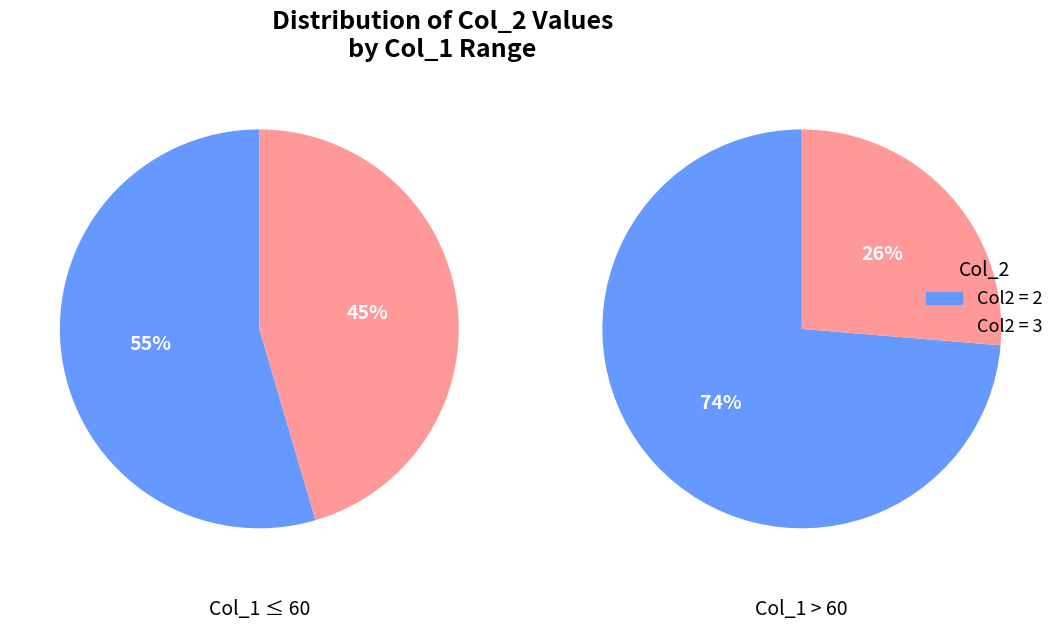

Combined, what portion of the pie is 3 and 2?

100.0%